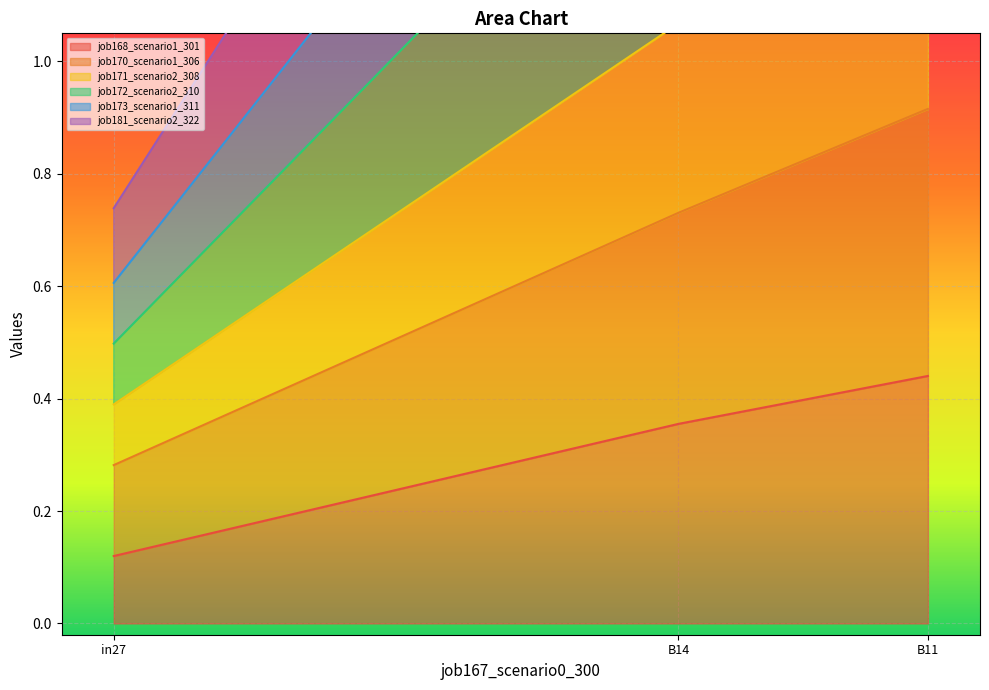

True or false: job168_scenario1_301 has a value of 0.8 at B11.

False